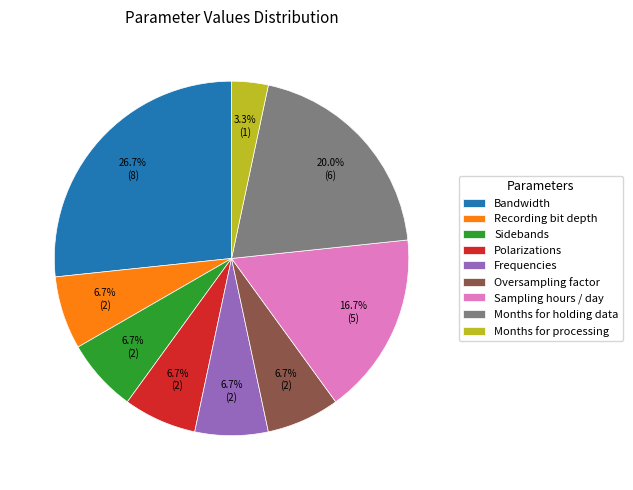

Which category has the biggest portion of the pie?

Bandwidth